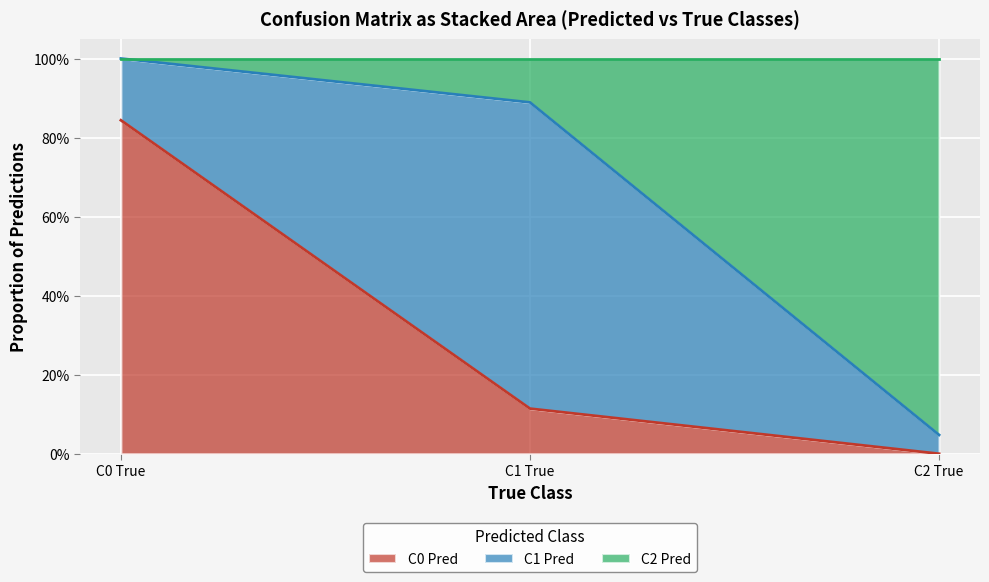

What is the total value across all series at C1 True?

1.0